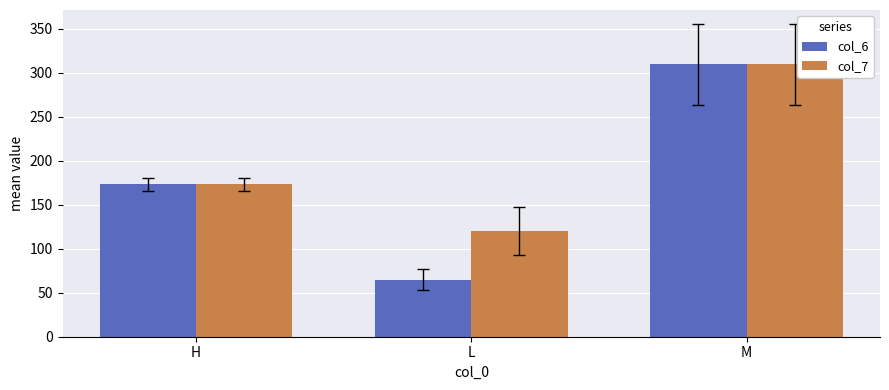

At how many categories does at least one series exceed 81?

3